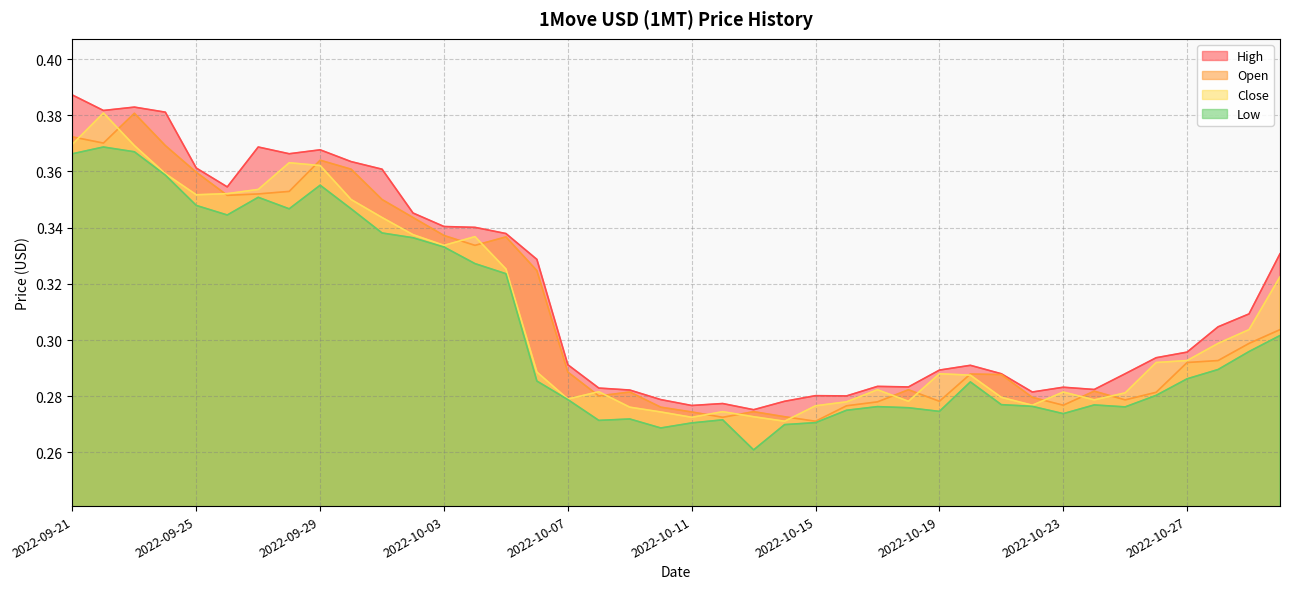

Rank the series at 2022-09-24 from highest to lowest value.

High, Open, Close, Low